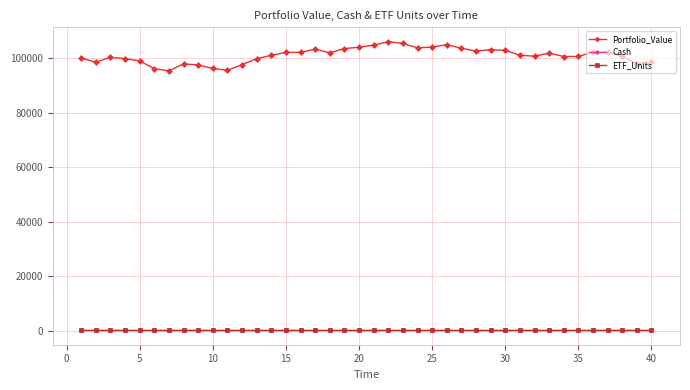

Which series has the widest spread of values?

Portfolio_Value